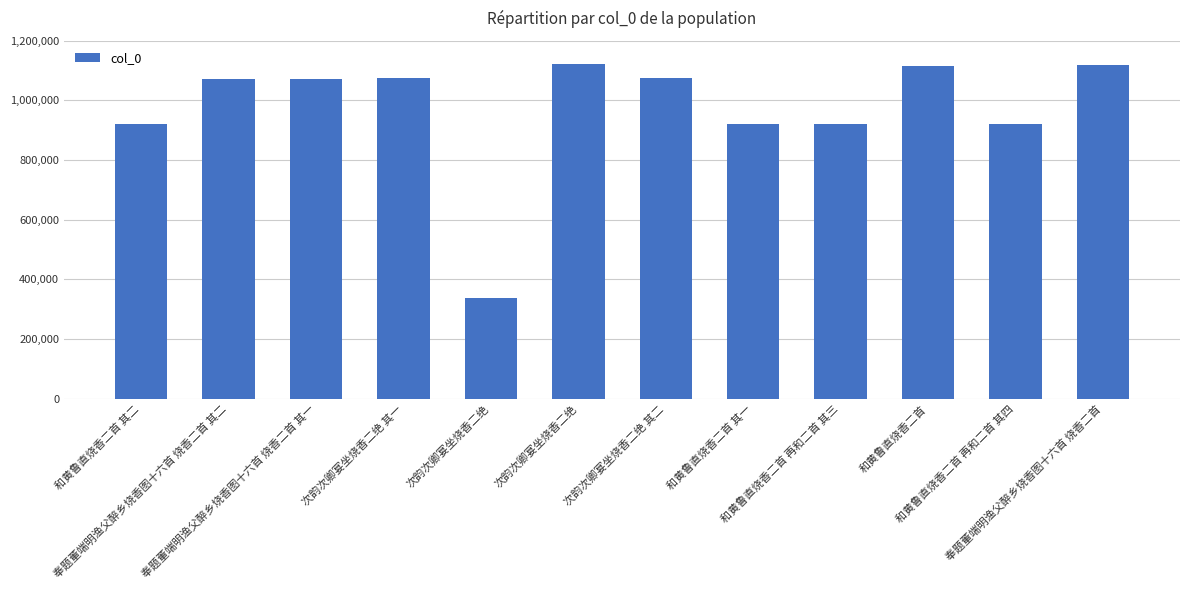

How many categories are shown in the chart?

12